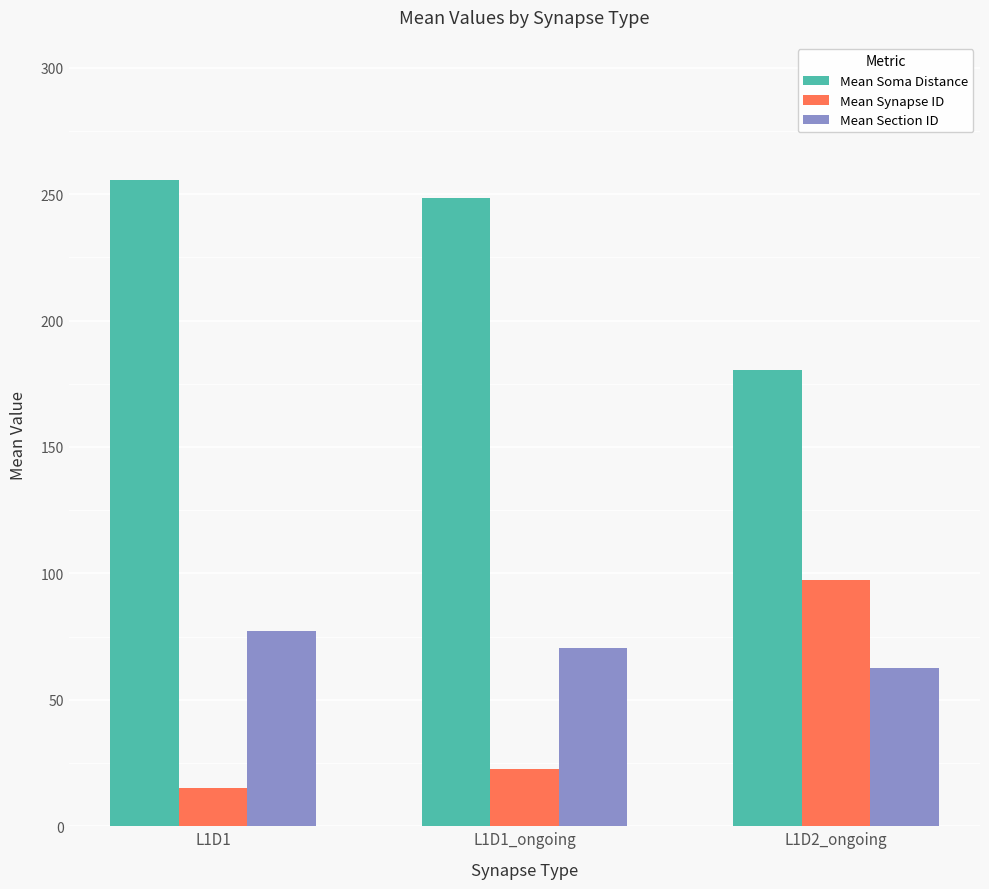

How many data points in Mean Synapse ID are above 22?

2